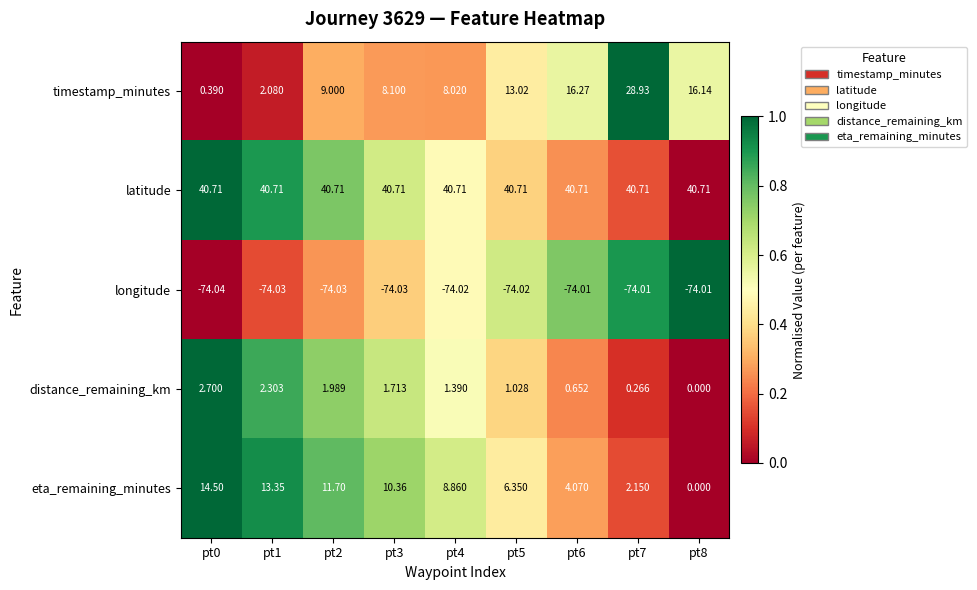

Is the value of eta_remaining_minutes at pt1 greater than the value of longitude at pt7?

Yes